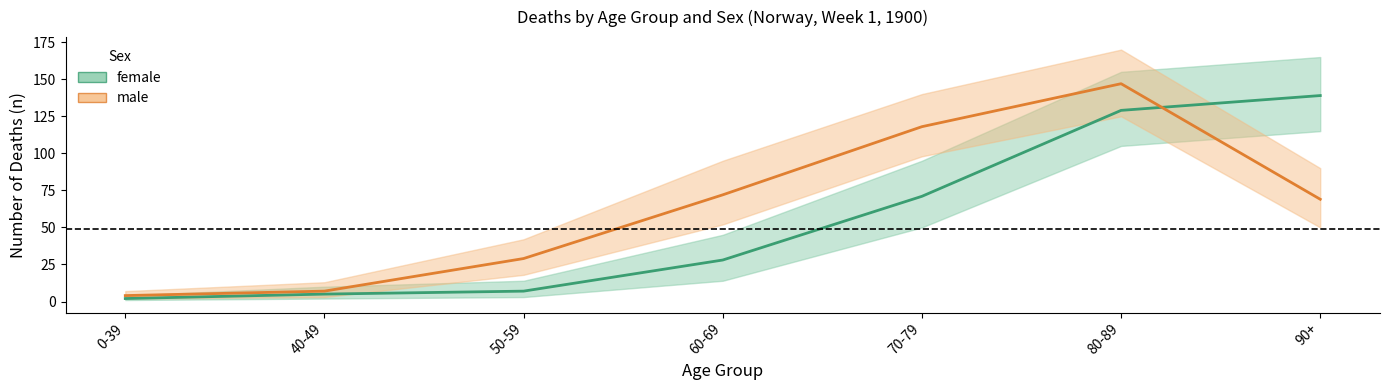

Which series changed the most between 80-89 and 90+?

male_line